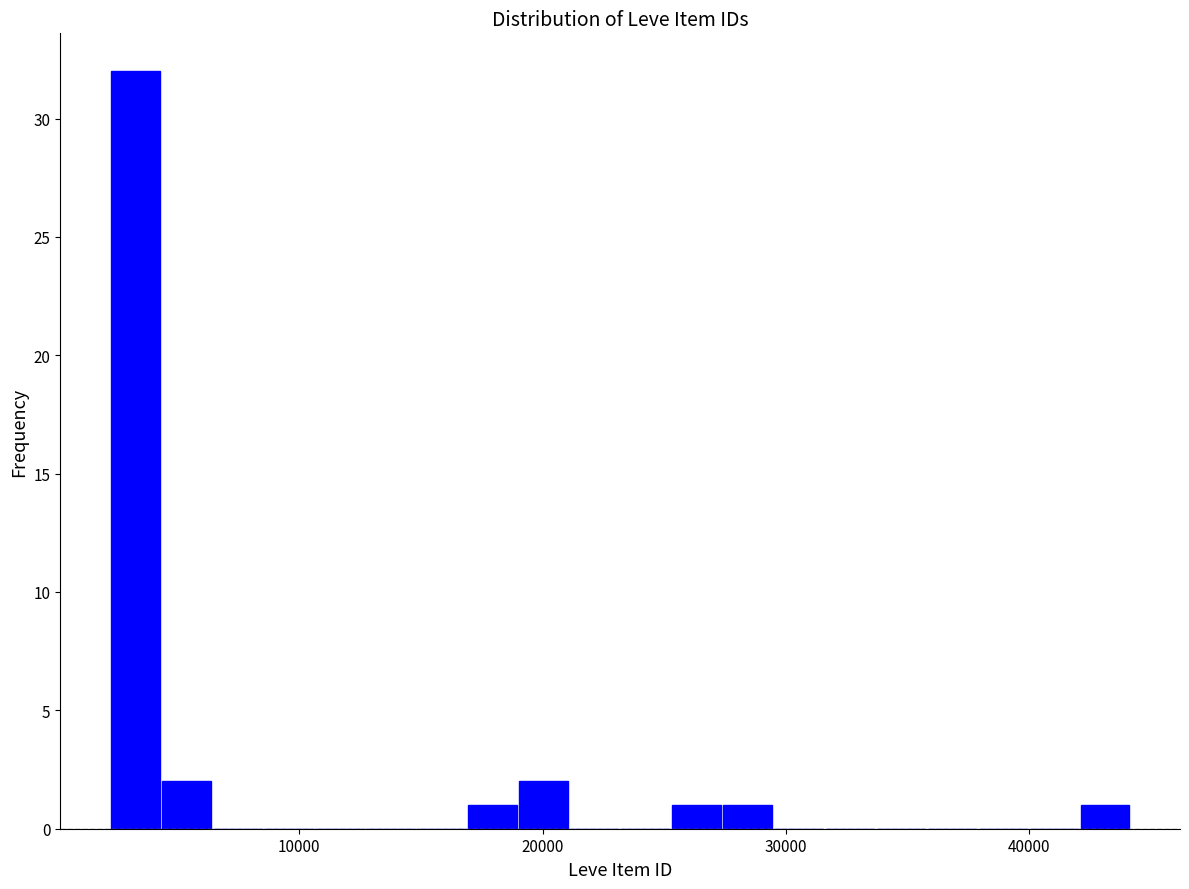

Around what value on the x-axis is the tallest bar? Give the approximate position of its centre, as read against the axis.

3000